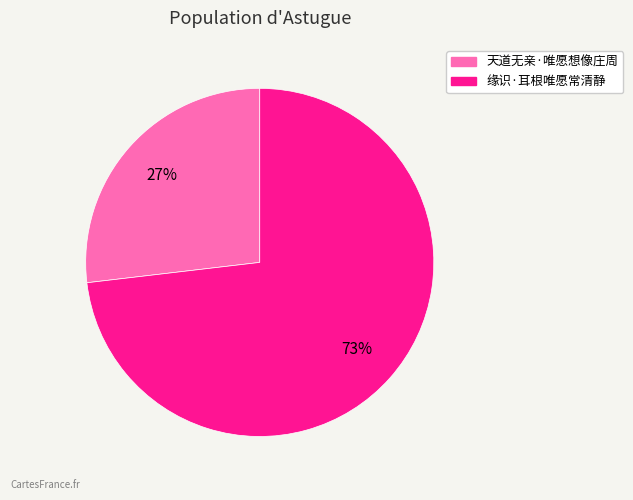

True or false: 天道无亲·唯愿想像庄周 accounts for 39% of the total.

False